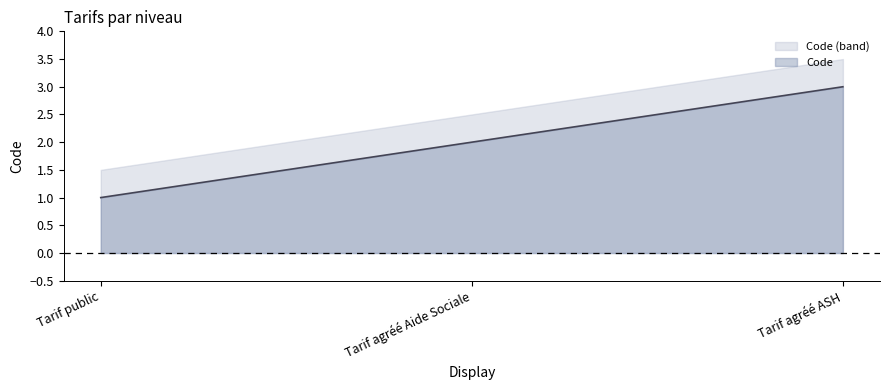

What is the ratio of the value at Tarif public to the value at Tarif agréé ASH?

0.3